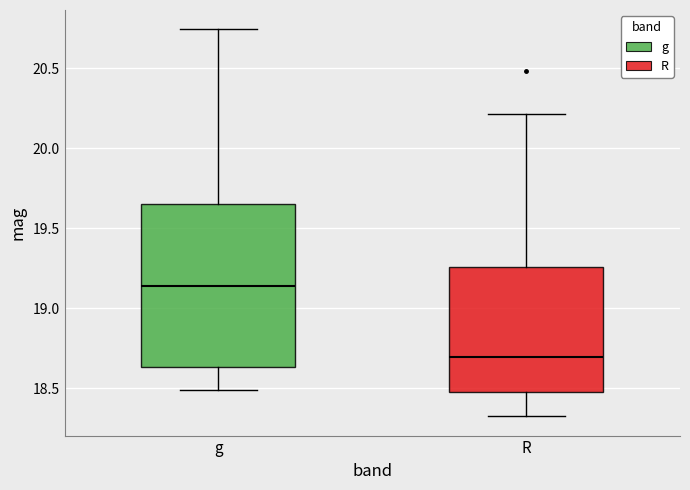

Reading left to right, read every box against the y-axis: the position of its median line, the range the box covers, and the ends of its whiskers. The values are not printed on the chart, so give them approximately, as read against the axis.

g: median 19.15, box 18.65 to 19.65, whiskers 18.50 to 20.75
R: median 18.70, box 18.45 to 19.25, whiskers 18.30 to 20.20